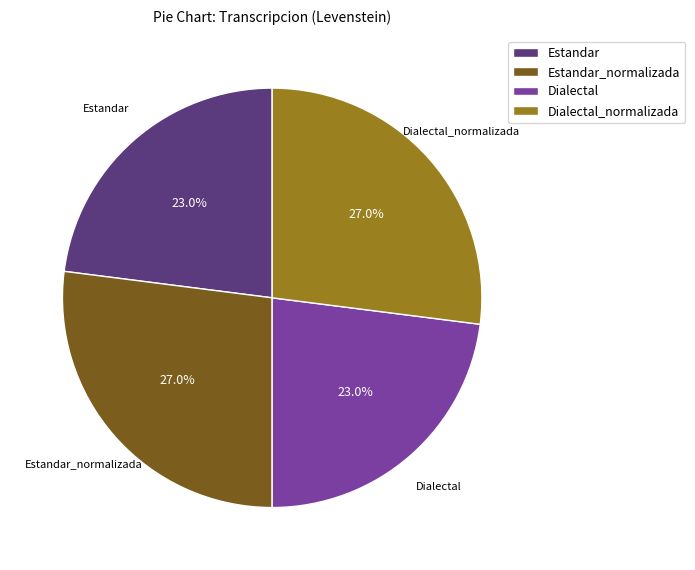

What percentage is NOT represented by Estandar_normalizada?

73.0%